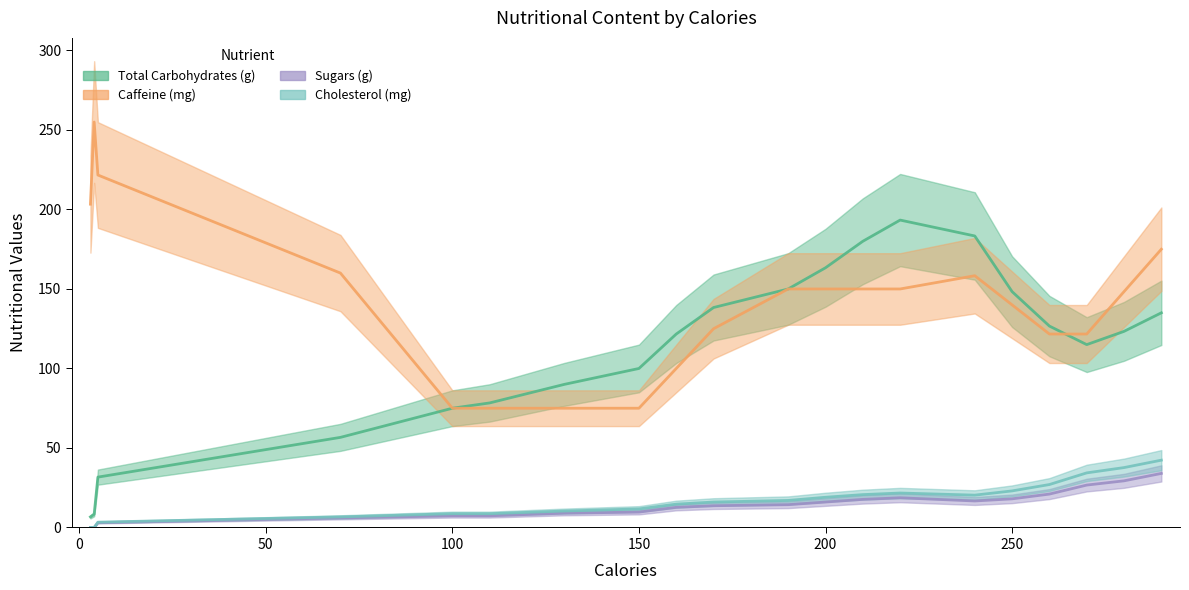

How many lines are shown in the chart?

4